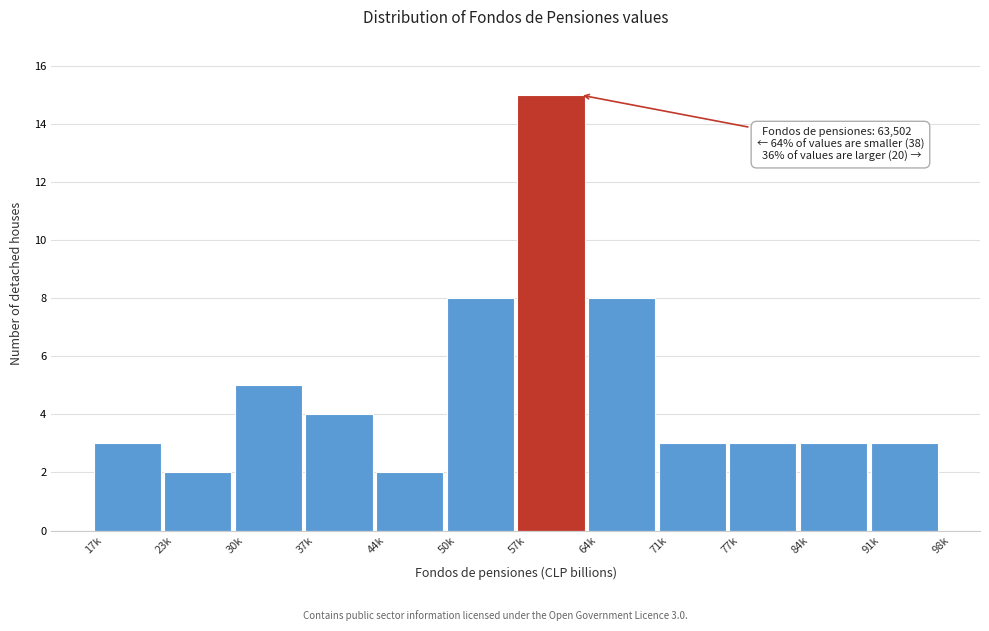

Reading left to right, transcribe all the data shown in this chart.

17k=3	23k=2	30k=5	37k=4	44k=2	50k=8	57k=15	64k=8	71k=3	77k=3	84k=3	91k=3